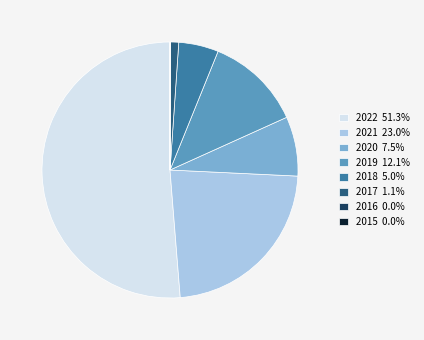

Combined, do 2019 12.1% and 2017 1.1% account for over 50%?

No